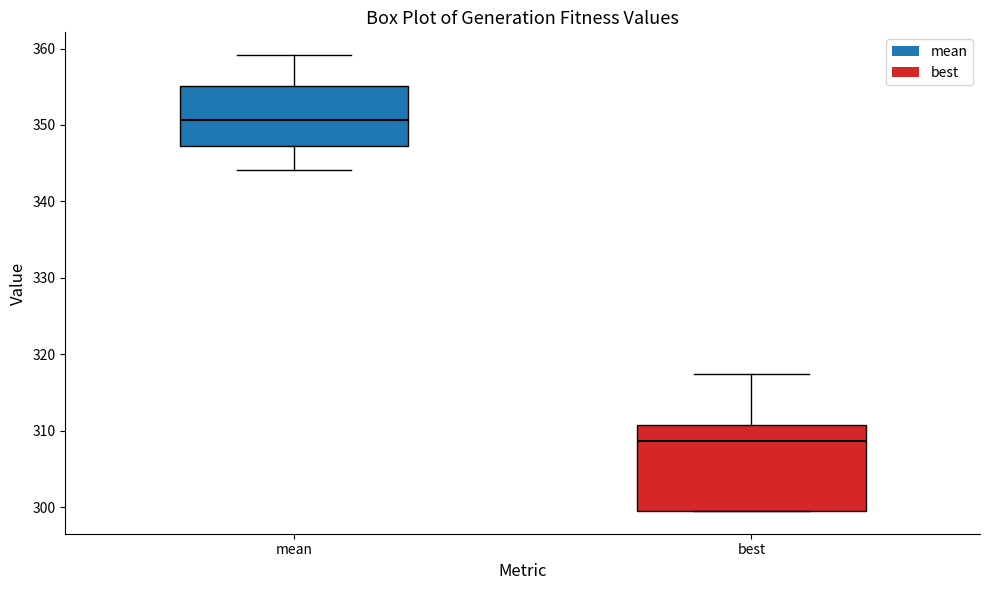

Reading left to right, read every box against the y-axis: the position of its median line, the range the box covers, and the ends of its whiskers. The values are not printed on the chart, so give them approximately, as read against the axis.

mean: median 351, box 347 to 355, whiskers 344 to 359
best: median 309, box 300 to 311, whiskers 300 to 317